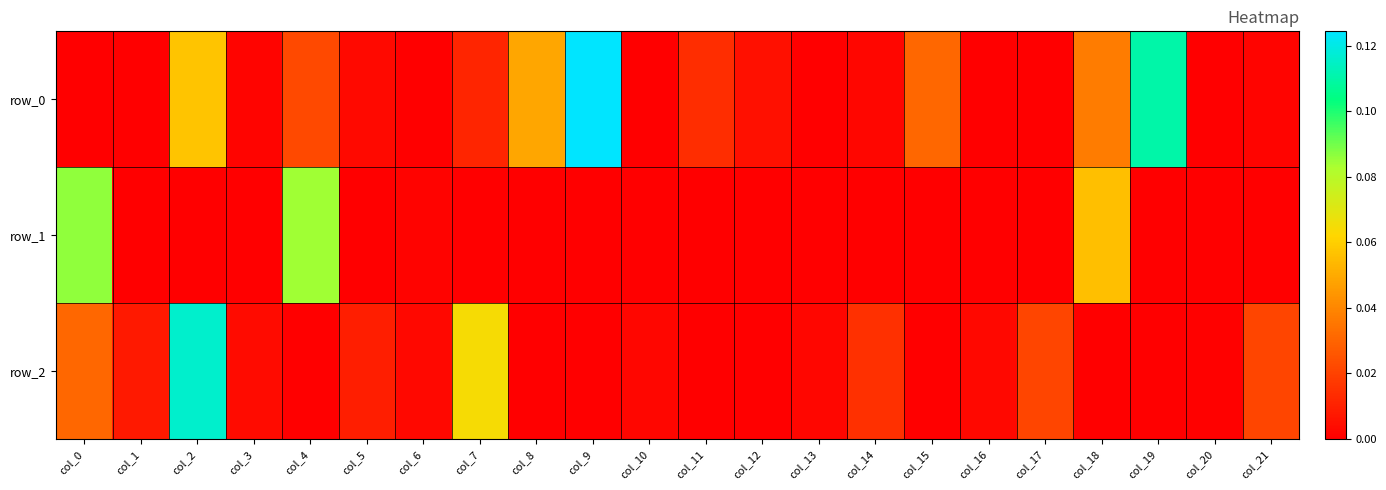

Count the number of categories in the chart.

22